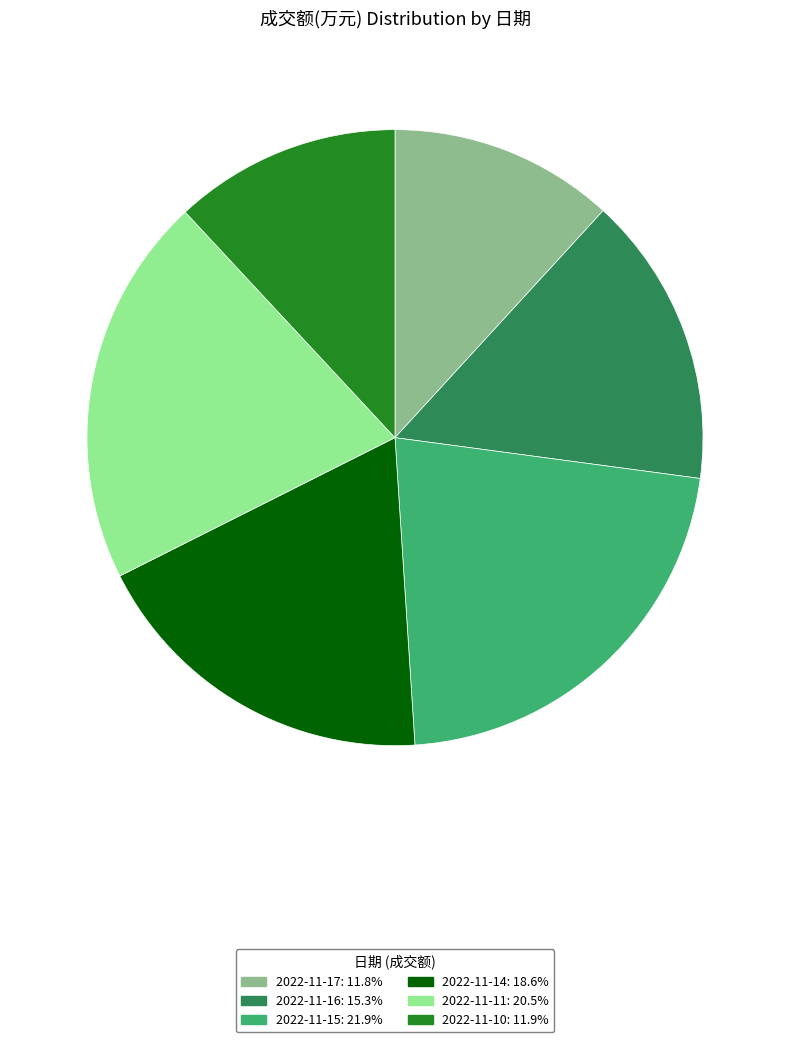

Does 2022-11-10: 11.9% account for over 50% of the chart?

No